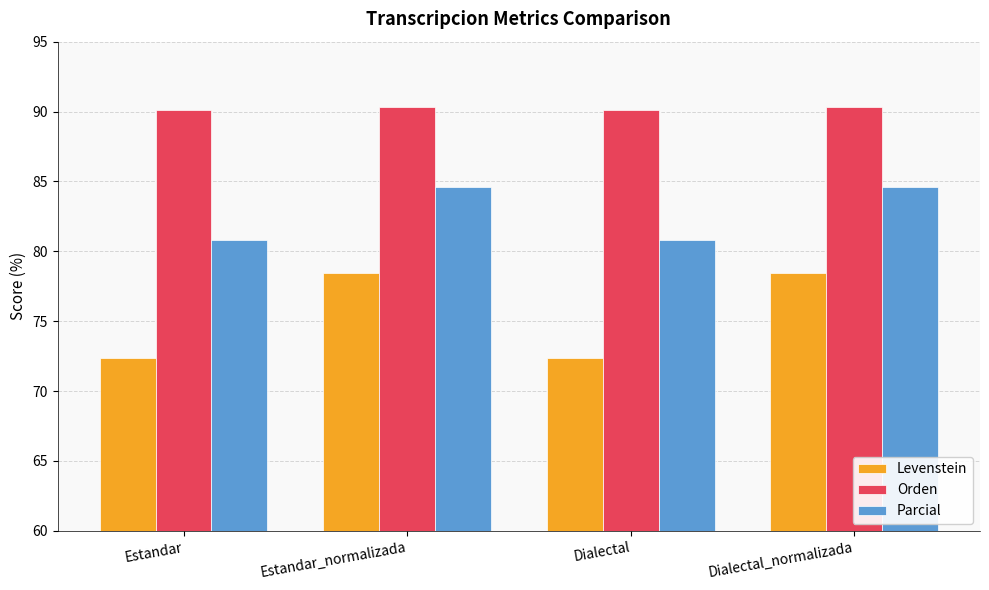

What is the difference between the second highest and minimum values in the Levenstein series?

6.1